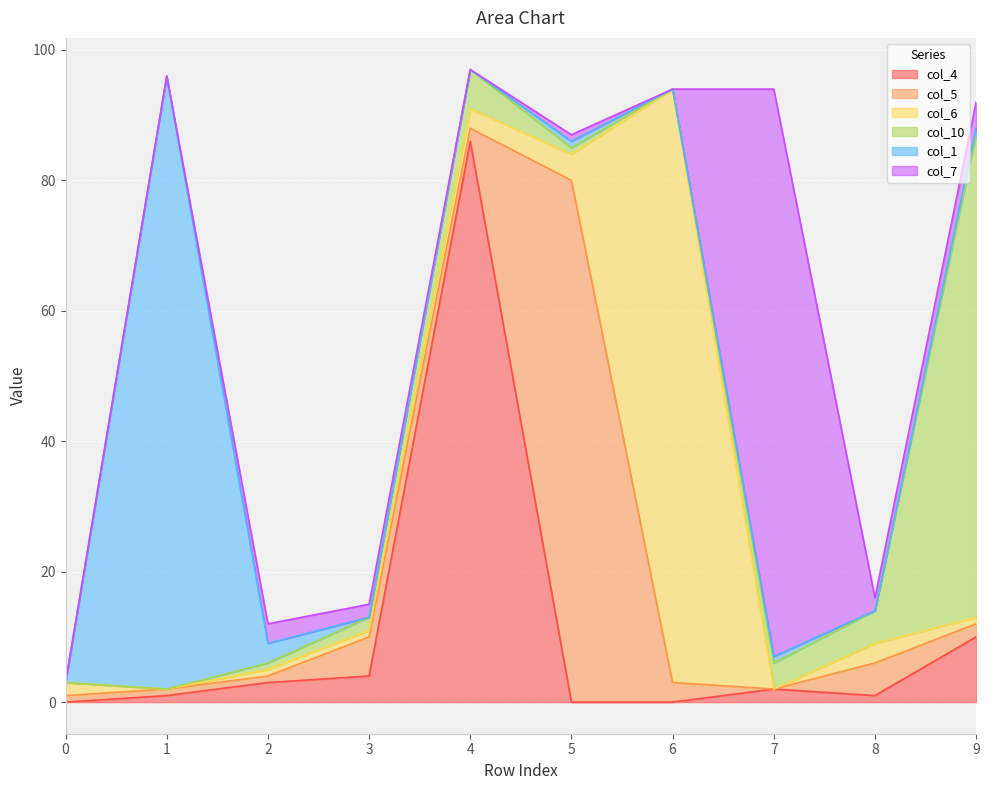

The value of col_1 at 0 is 60. True or false?

False